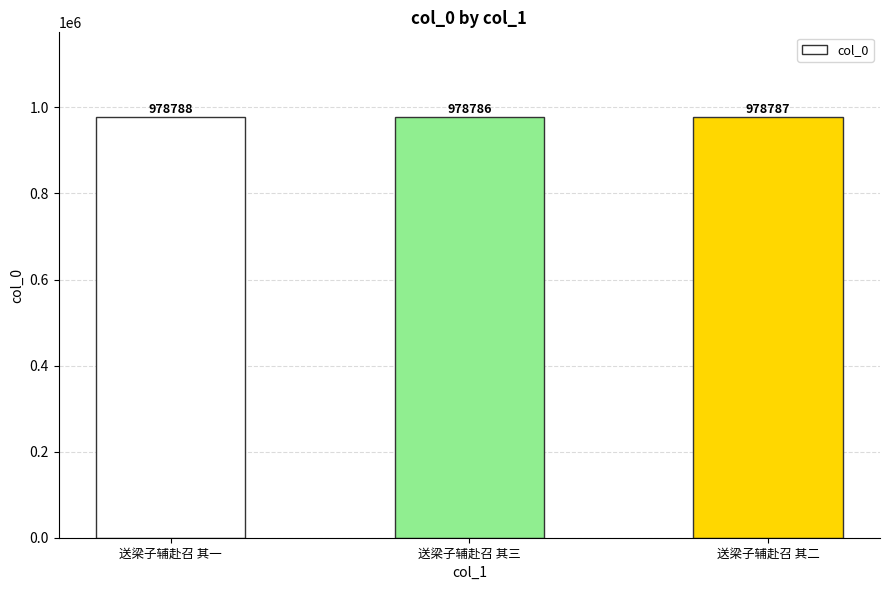

Which category has the highest value across all series?

送梁子辅赴召 其一